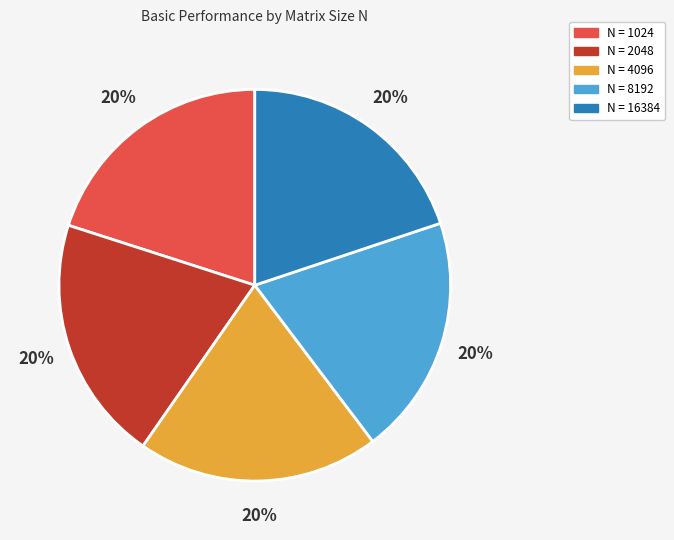

To the nearest percent, what is the average slice percentage?

20%